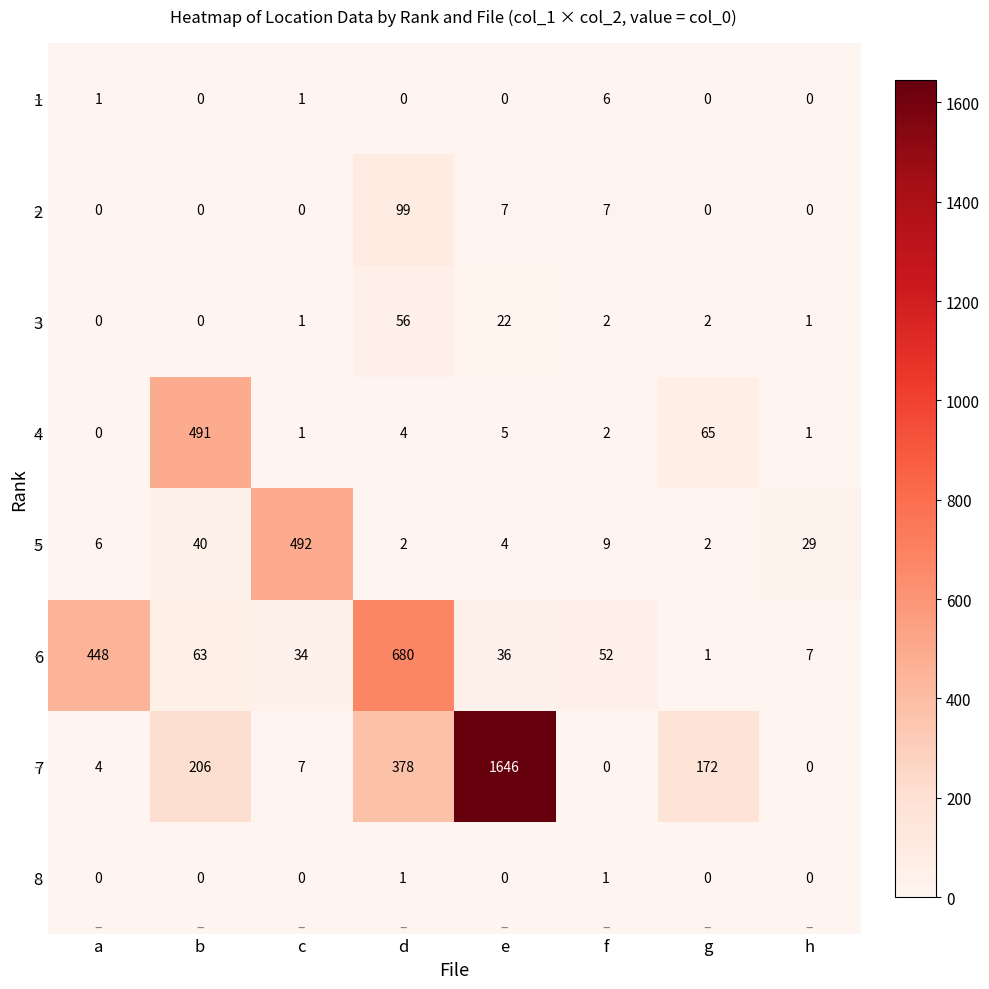

What is the average value of the 2 series?

14